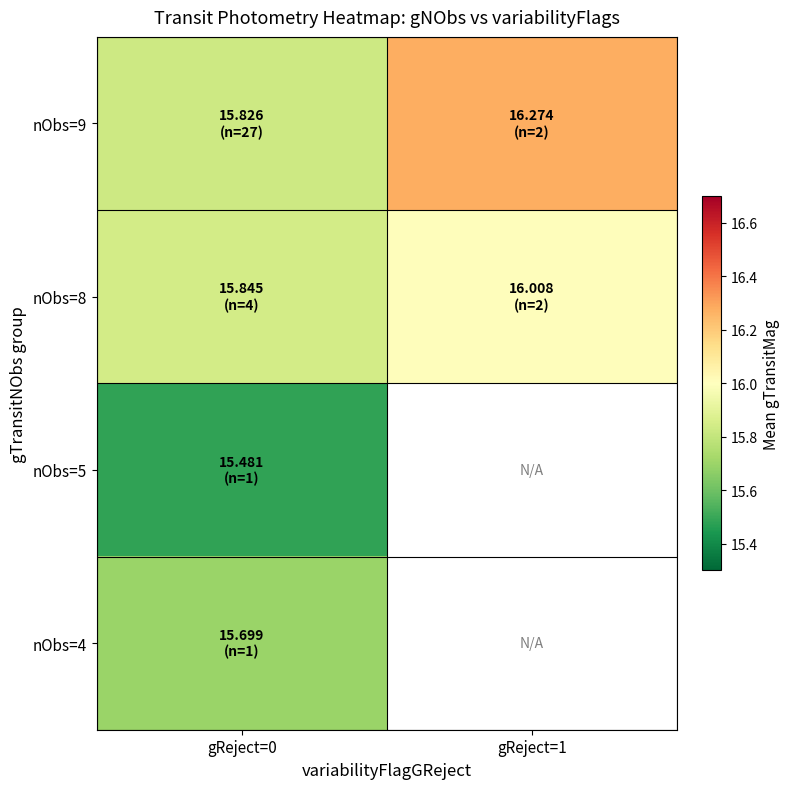

At which label does nObs=9 first exceed 16?

gReject=1